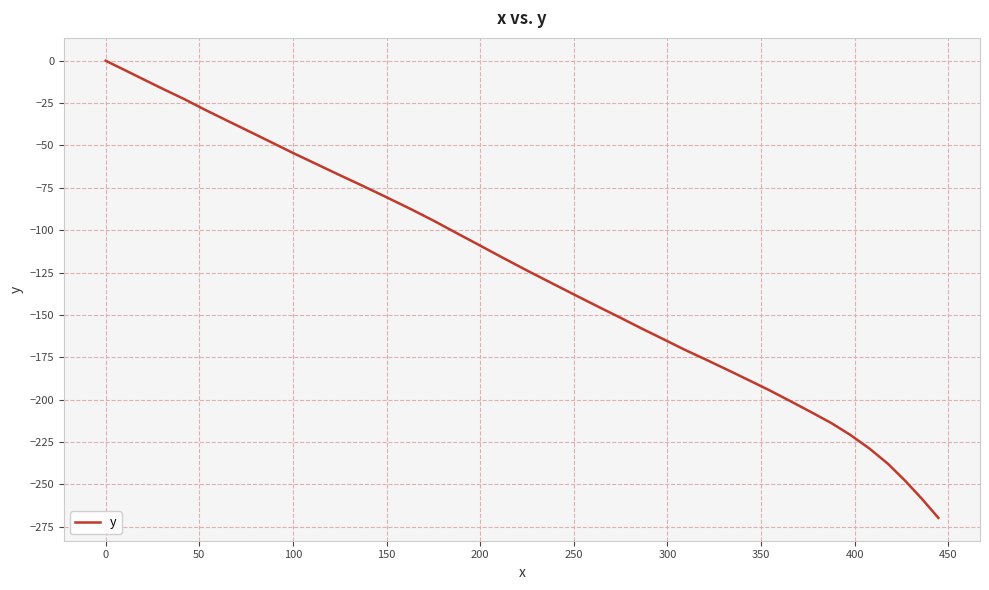

What is the minimum value shown in the chart?

-269.8